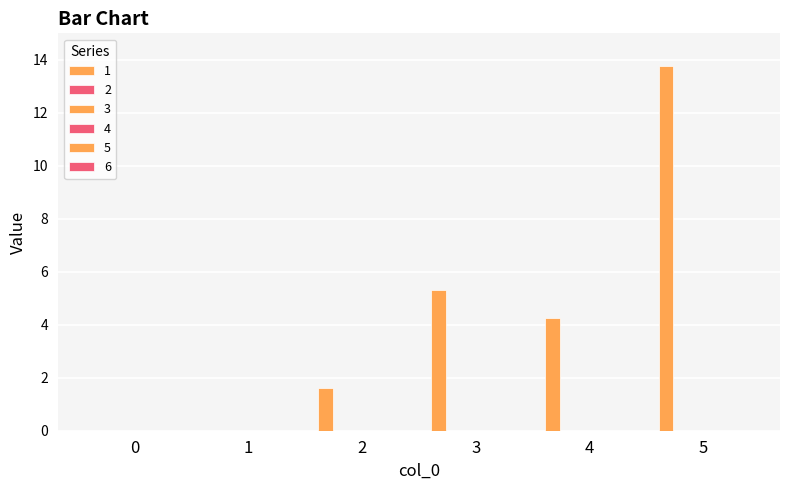

Count the number of categories in the chart.

6